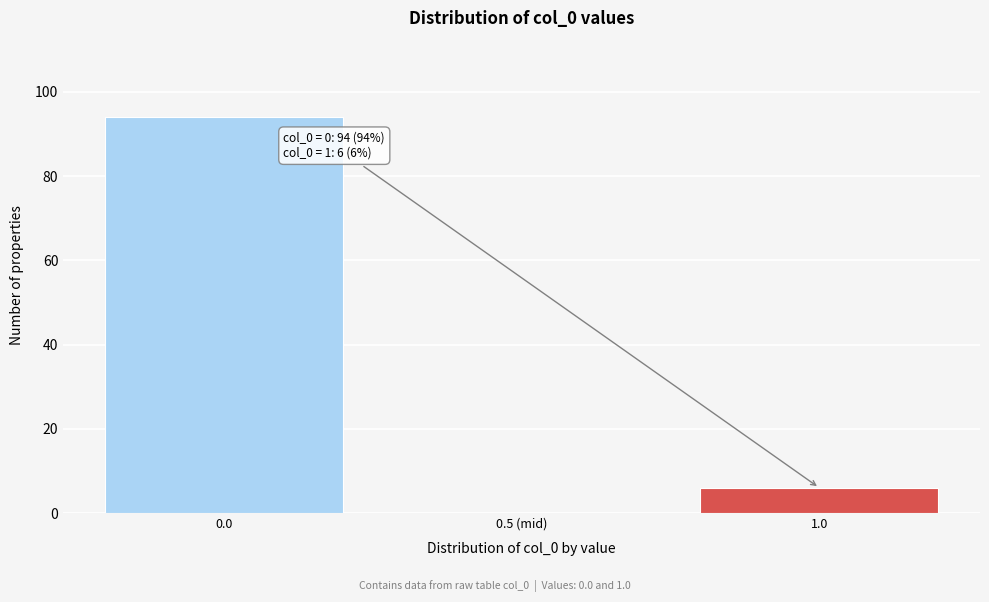

Reading right to left, what are all the values shown in this chart?

1.0=6	0.5 (mid)=0	0.0=94